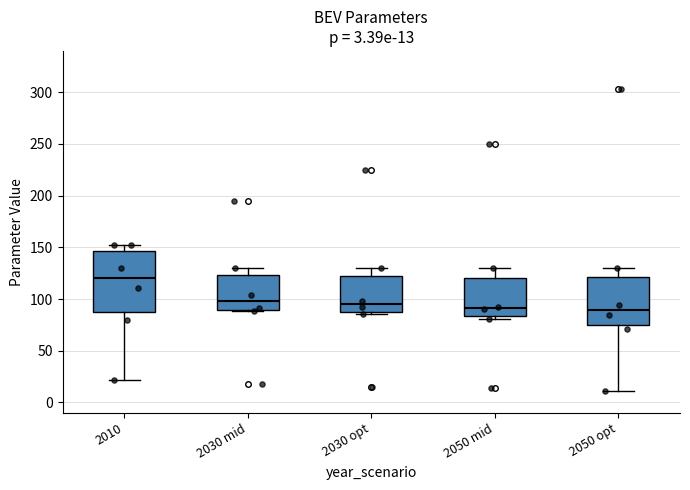

Which box is the tallest, from its lower edge to its upper edge?

2010